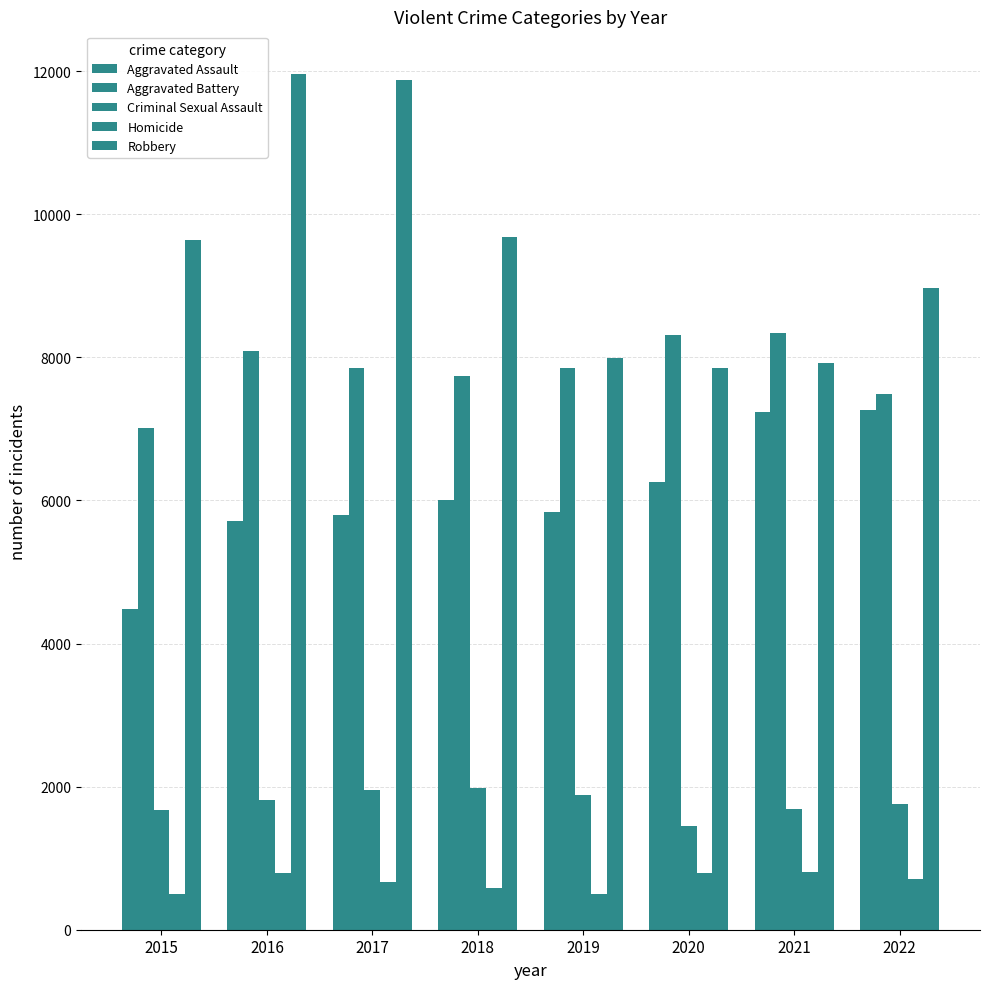

What is the total value across all series at 2018?

25982